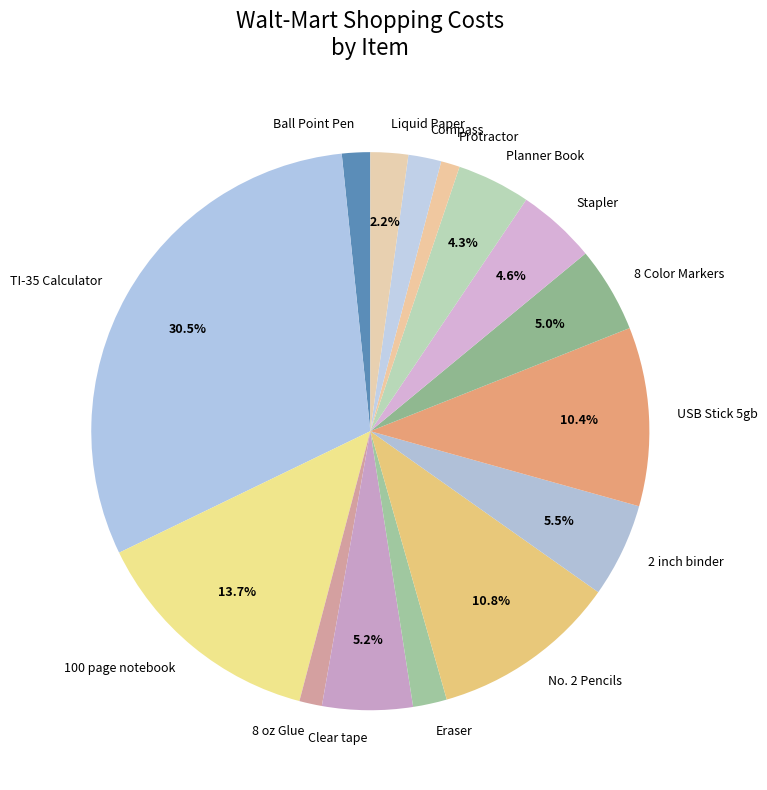

What is the ratio of the value at Ball Point Pen to the value at Clear tape?

0.3